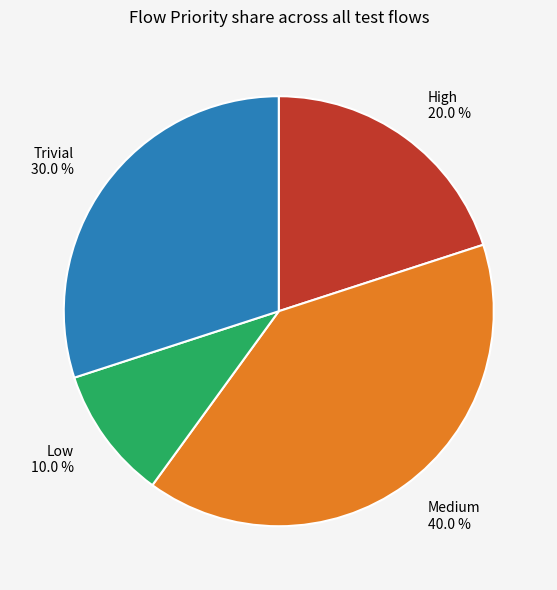

What is the ratio of the value at Medium to the value at Low?

4.0